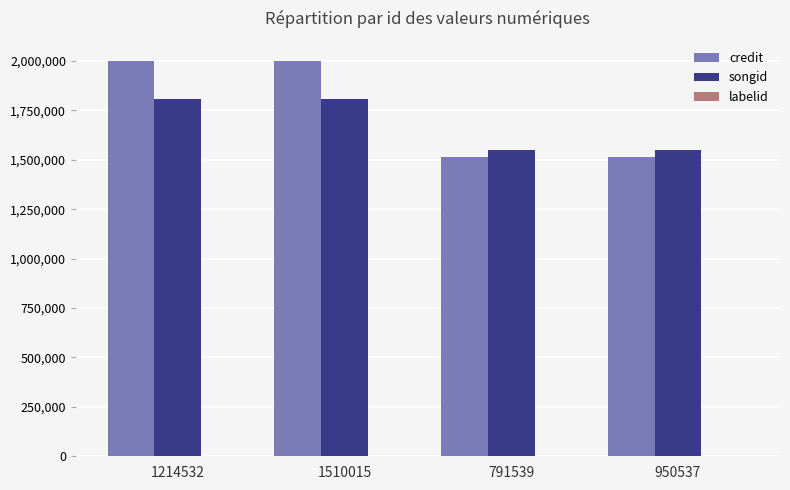

Is it true that songid equals 1208377 at 1510015?

False